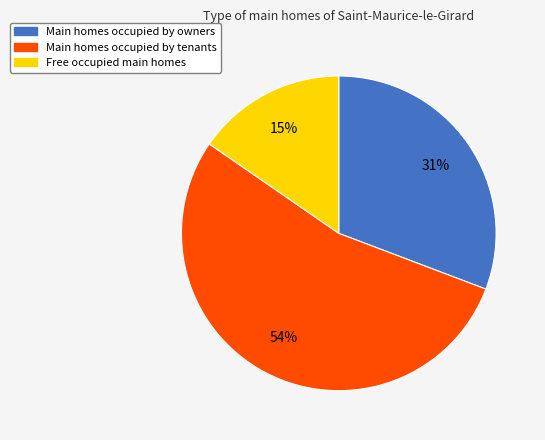

Count the number of slices in the pie.

3